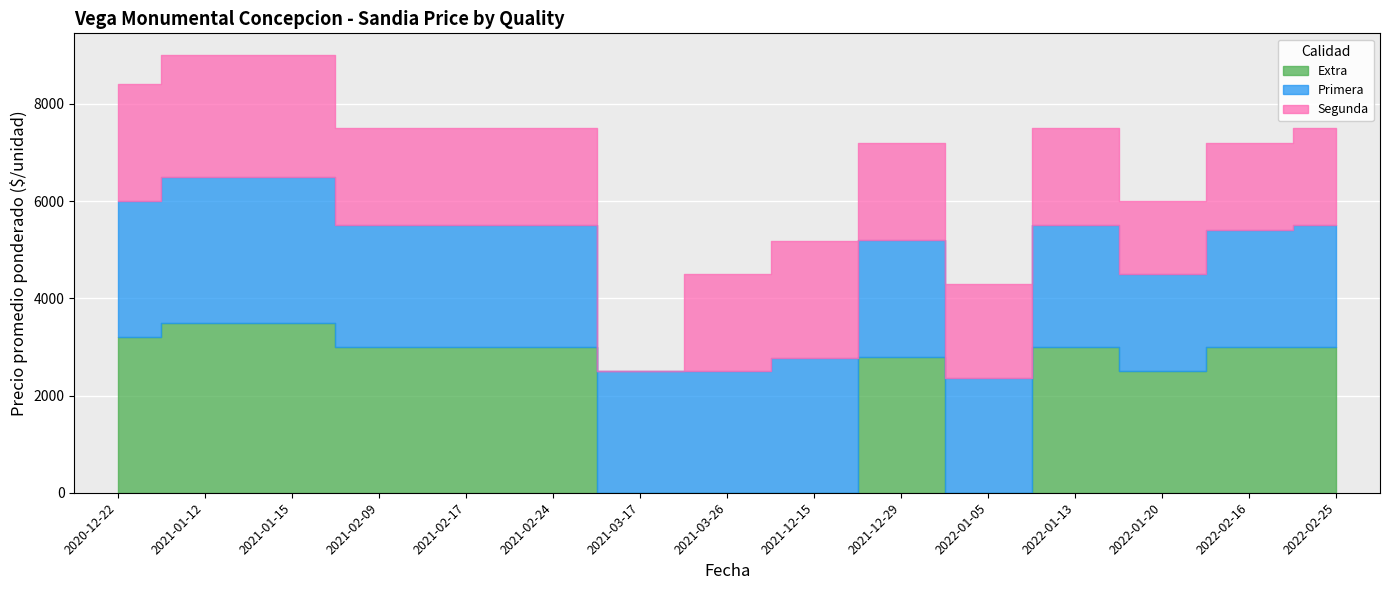

What is the average value of the Segunda series?

1936